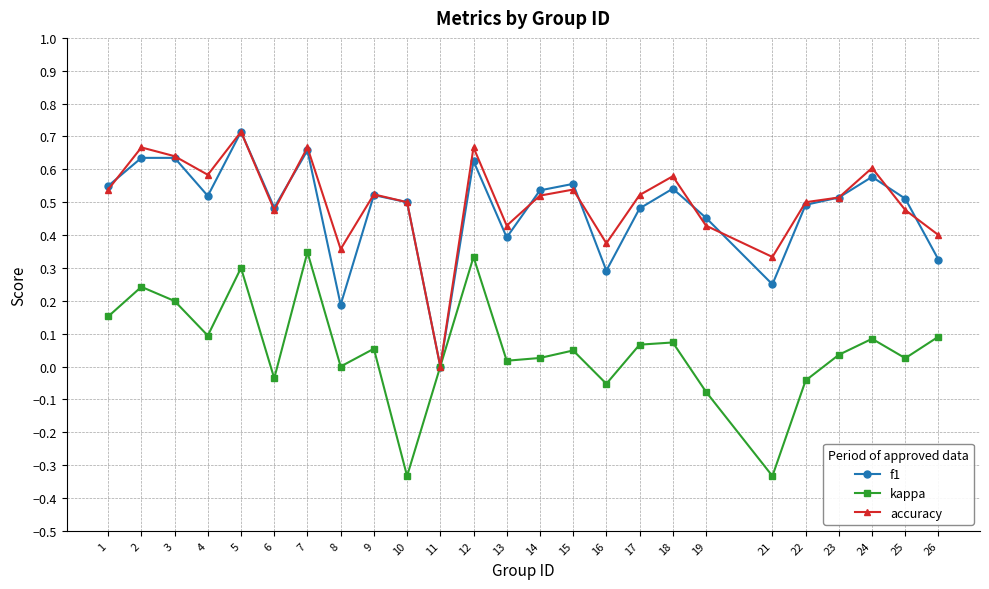

The accuracy series shows 0.4 at 2. True or false?

False